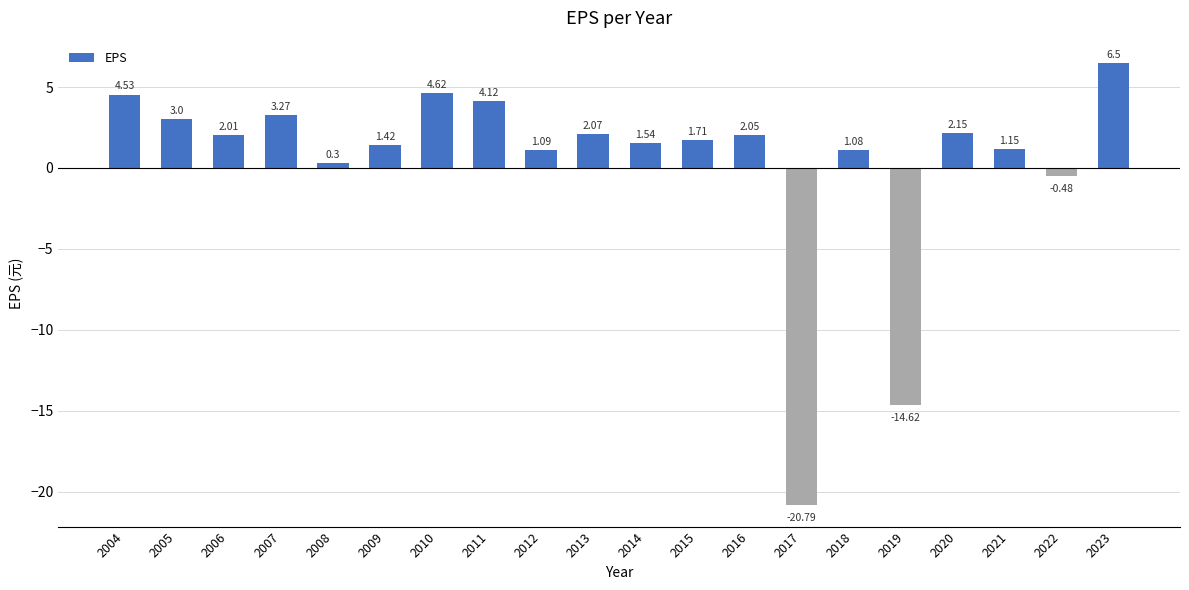

What is the average value?

0.3